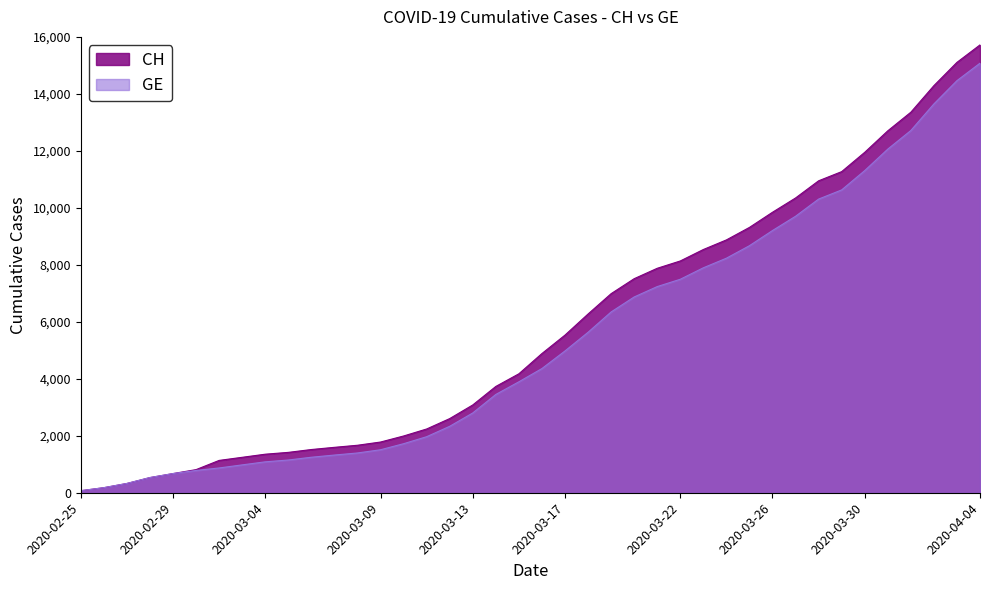

What position from the right is 2020-03-18?

18